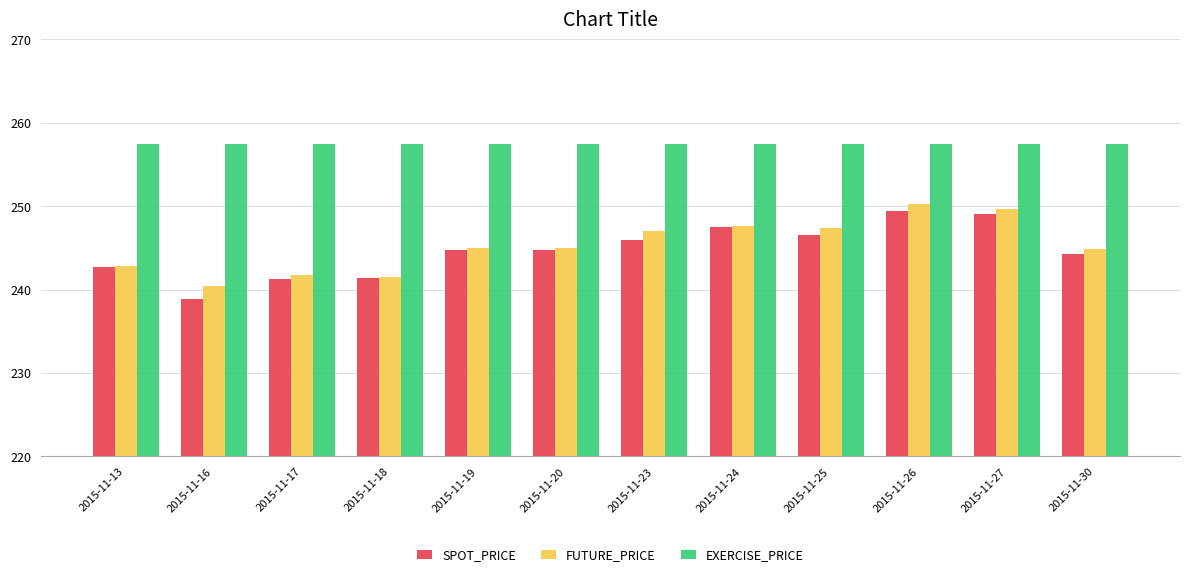

What is the value of the SPOT_PRICE bar at the 4th from the left?

241.4